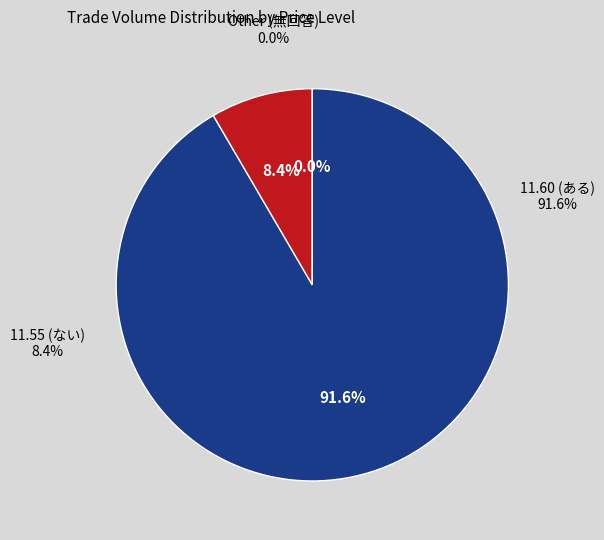

Is it true that 11.60 is 11% of the pie?

False